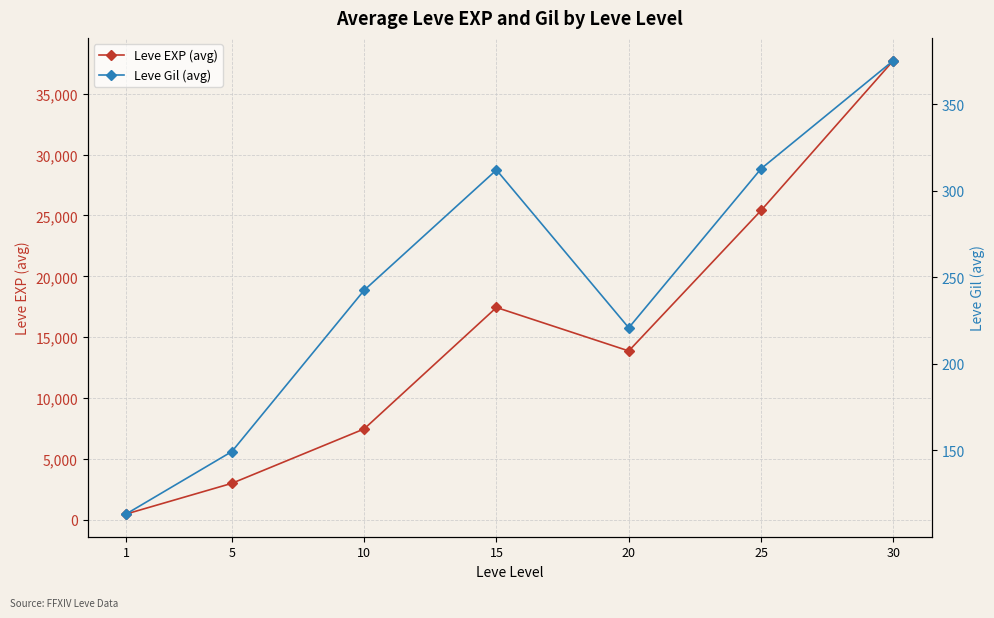

The Leve EXP (avg) series shows 49090.8 at 30. True or false?

False